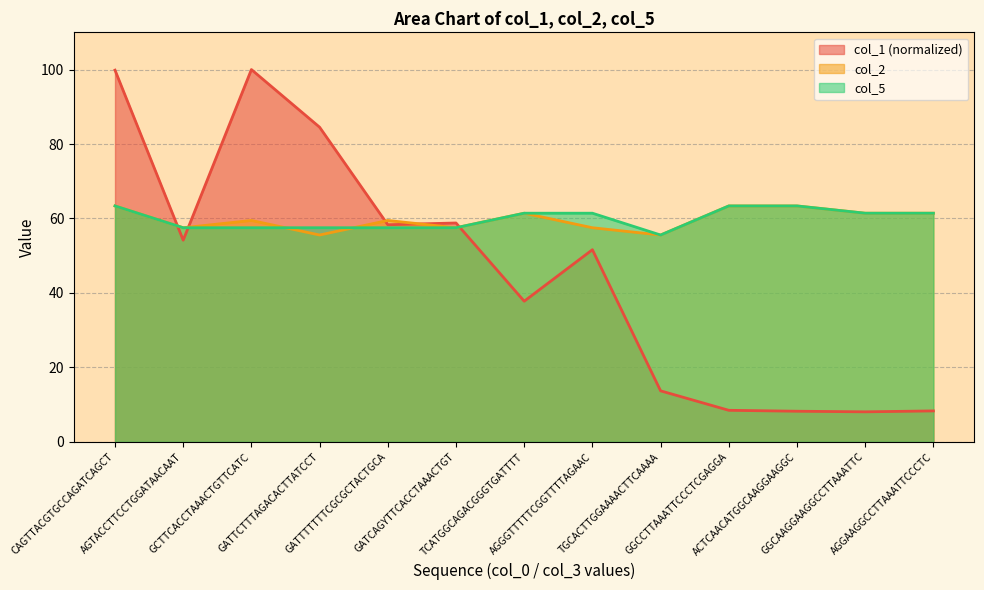

Rank the categories by col_2 value from lowest to highest.

GATTCTTTAGACACTTATCCT, TGCACTTGGAAAACTTCAAAA, AGTACCTTCCTGGATAACAAT, GATCAGYTTCACCTAAACTGT, AGGGTTTTTCGGTTTTAGAAC, GCTTCACCTAAACTGTTCATC, GATTTTTTTCGCGCTACTGCA, TCATGGCAGACGGGTGATTTT, GGCAAGGAAGGCCTTAAATTC, AGGAAGGCCTTAAATTCCCTC, CAGTTACGTGCCAGATCAGCT, GGCCTTAAATTCCCTCGAGGA, ACTCAACATGGCAAGGAAGGC